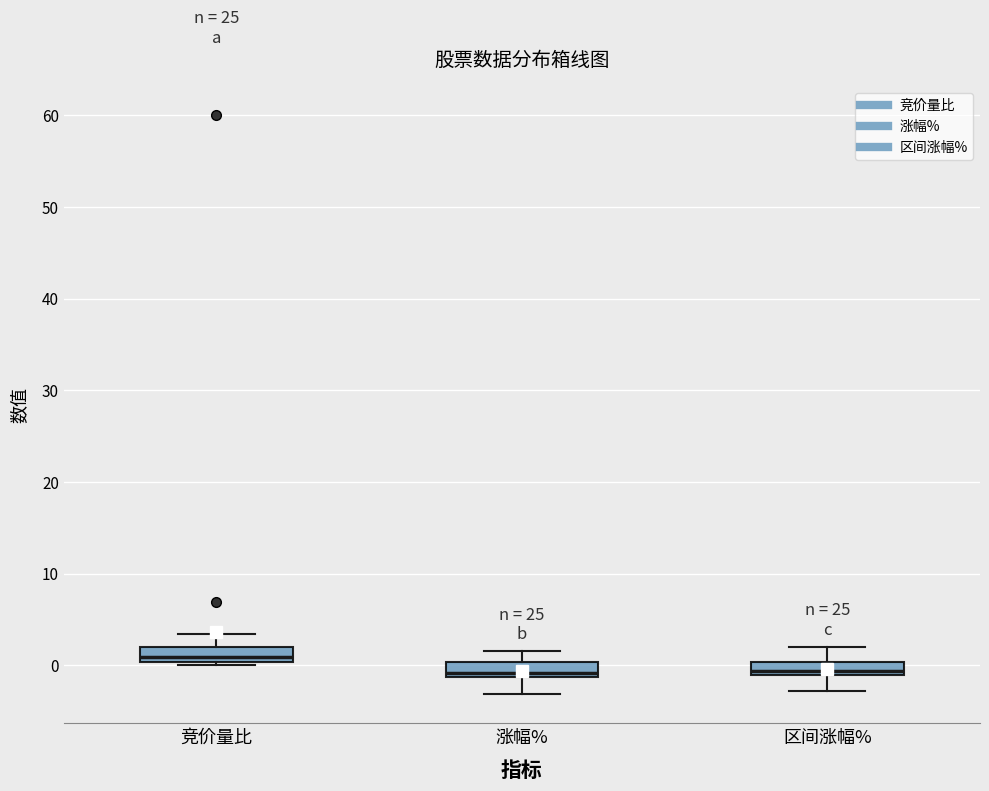

Where does the lower whisker of the box for 涨幅% end on the y-axis? The values are not printed on the chart, so give them approximately, as read against the axis.

-3